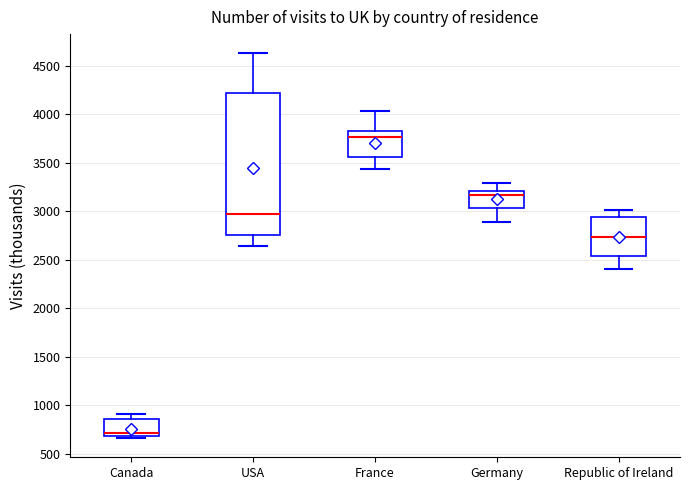

Which box's median line is the highest?

France